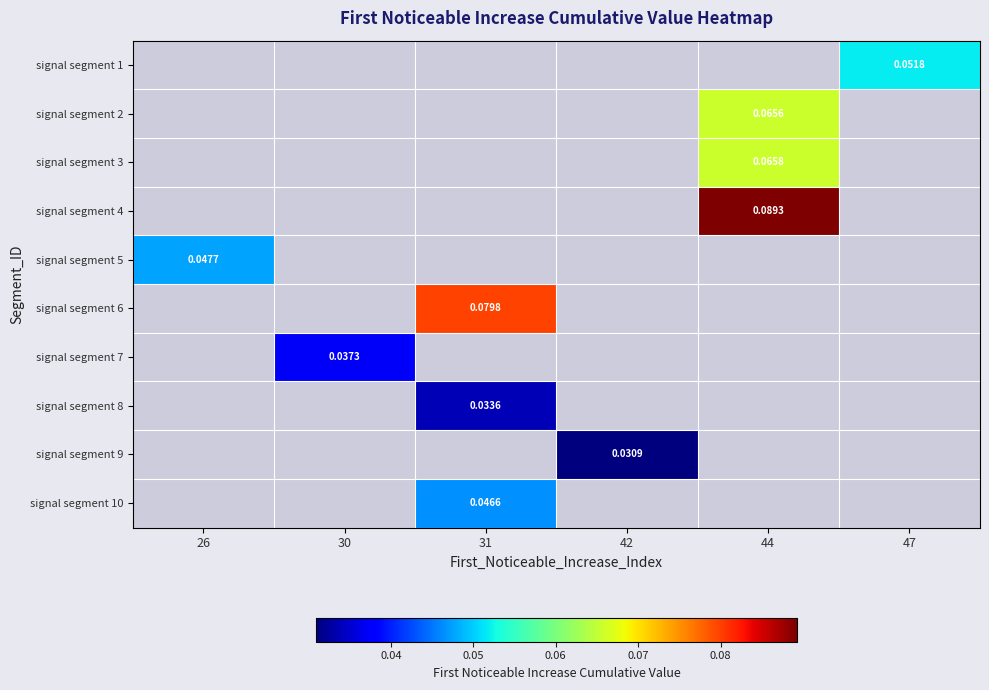

How many categories are shown in the chart?

6